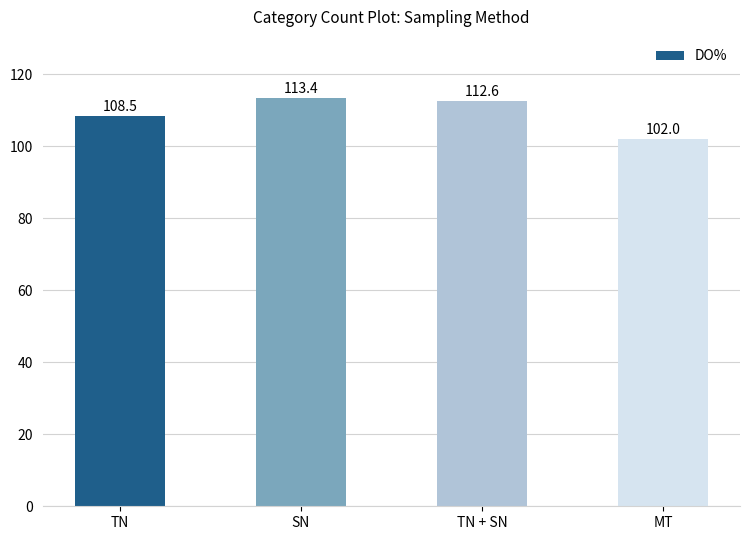

Is it true that the value at TN + SN is 167.2?

False